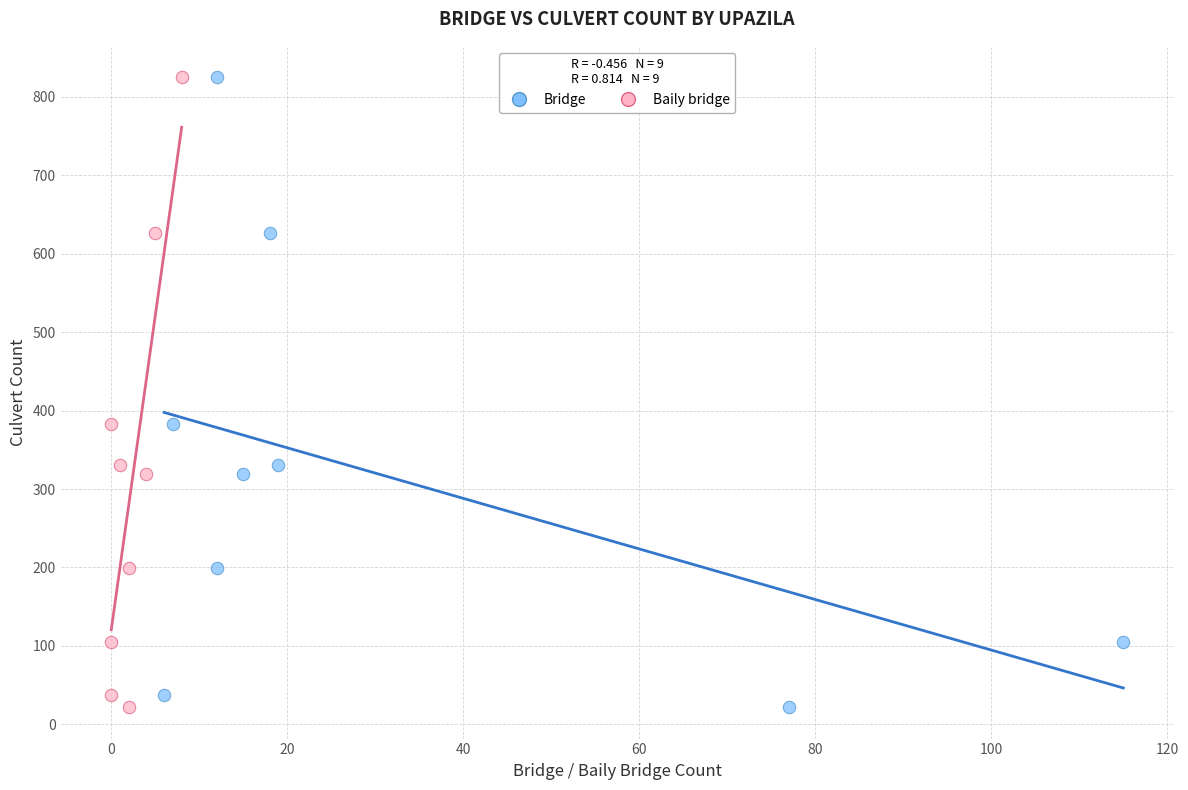

What are all the series names shown in the legend?

Bridge, Baily bridge